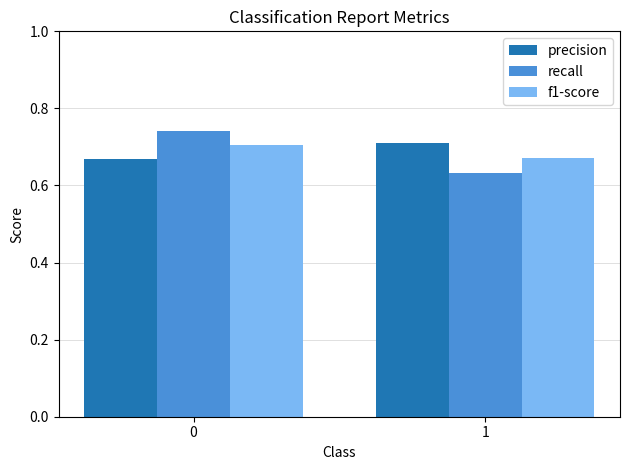

The precision series shows 0.7 at 1. True or false?

True